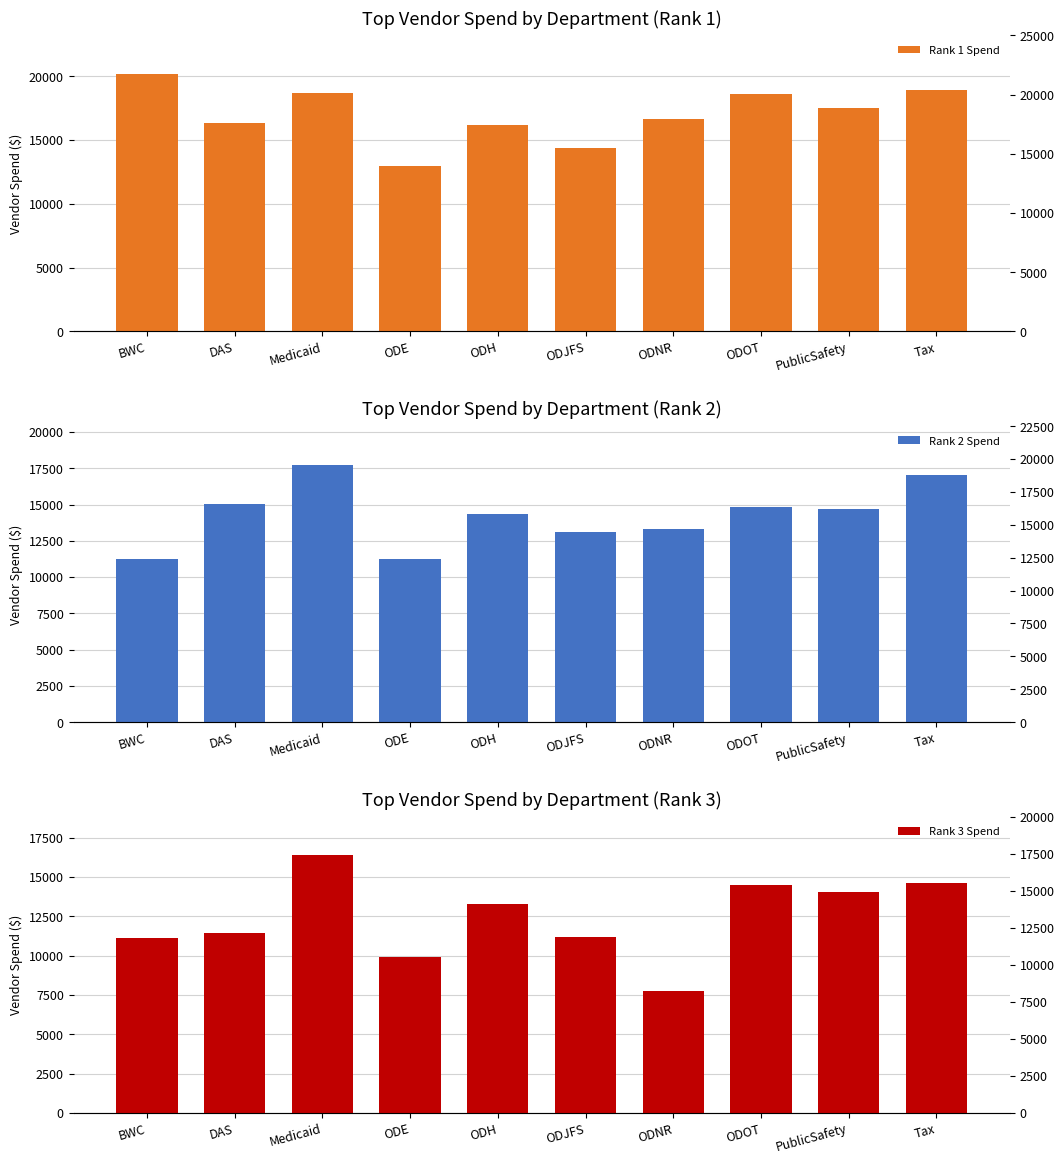

What position from the left is ODNR?

7